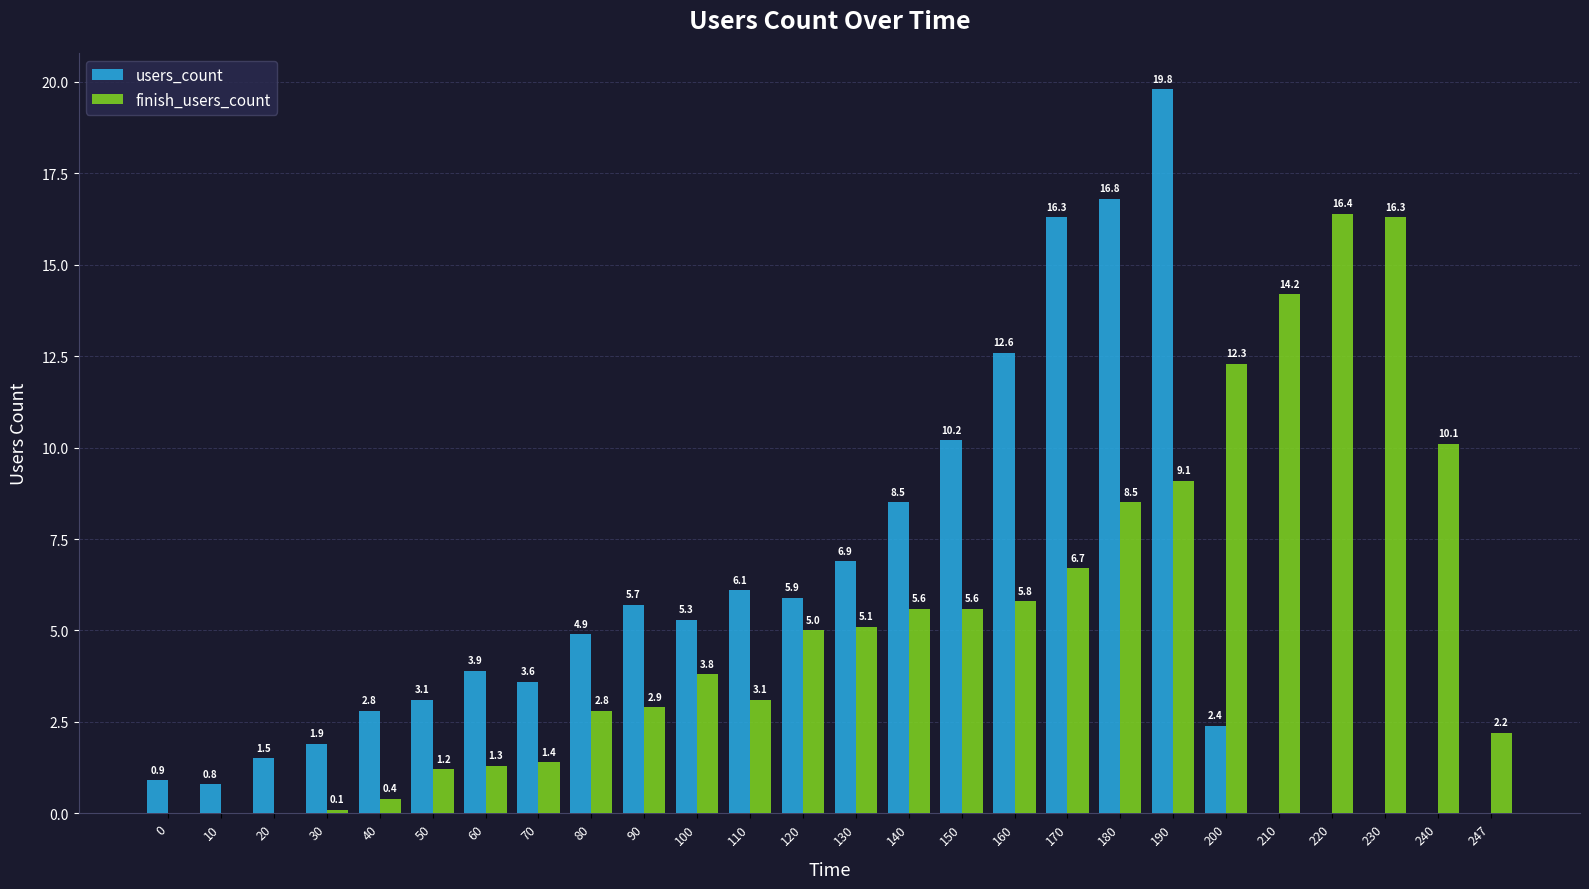

What is the total value across all series at 200?

14.7